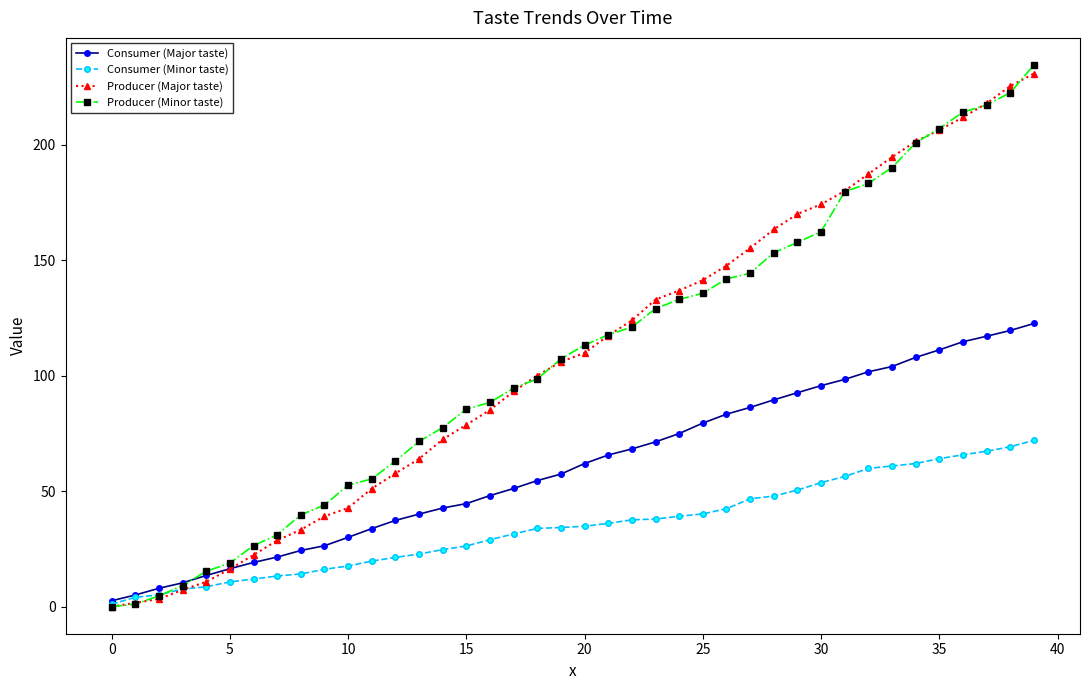

What is the difference between the second highest and minimum values in the Producer (Minor taste) series?

222.7